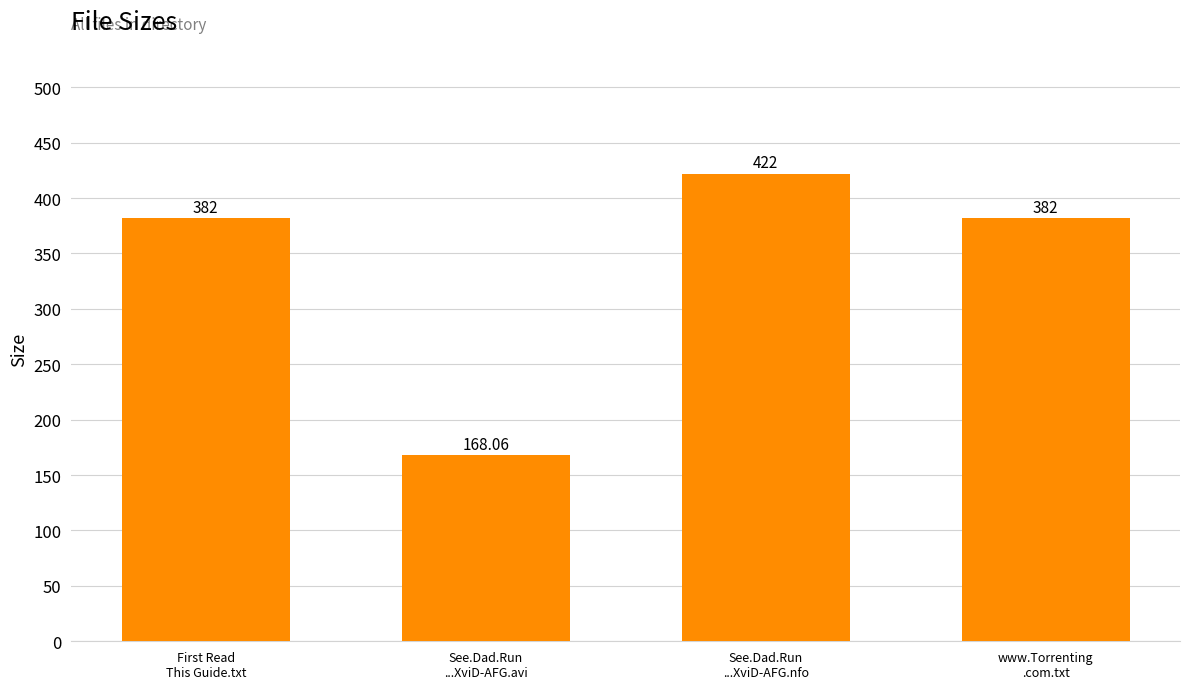

What position from the right is See.Dad.Run
...XviD-AFG.avi?

3